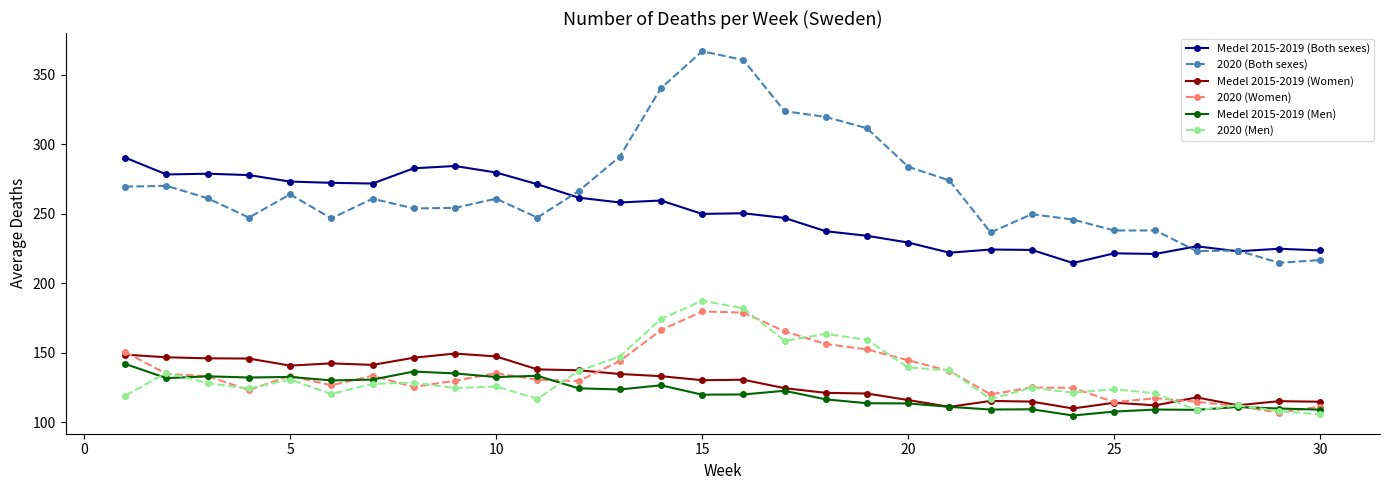

True or false: 2020 (Men) has more than 1 points higher than both neighbors.

True